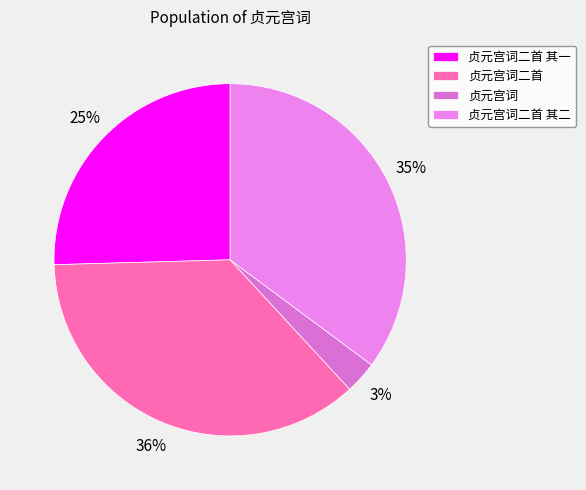

What is the smallest slice in the pie chart?

贞元宫词